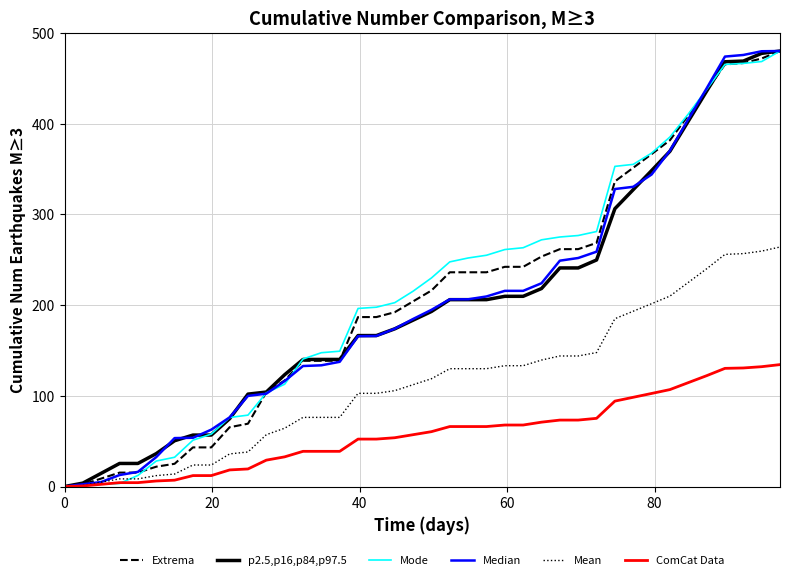

What is the highest value of the p2.5,p16,p84,p97.5 series?

480.0